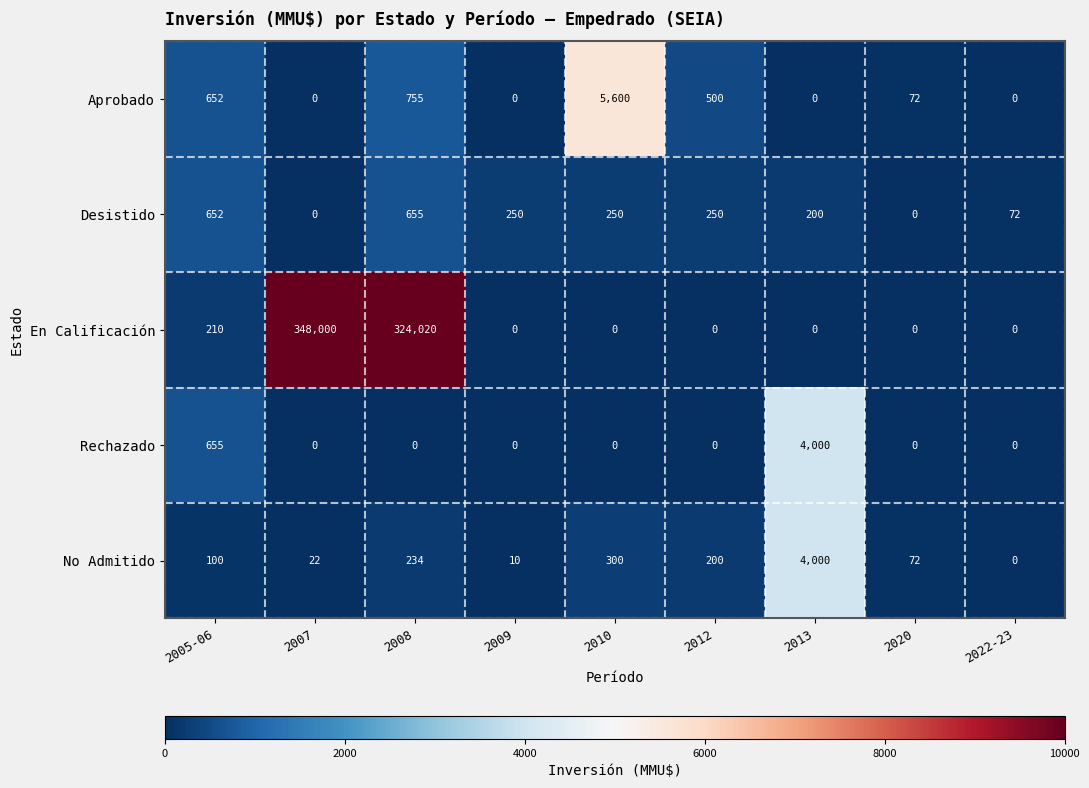

Count the number of categories in the chart.

9